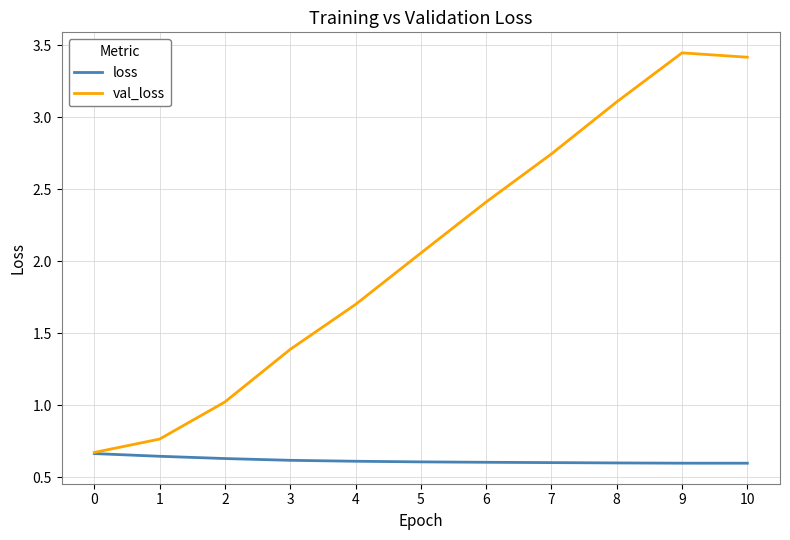

Is it true that loss equals 0.6 at 5?

True